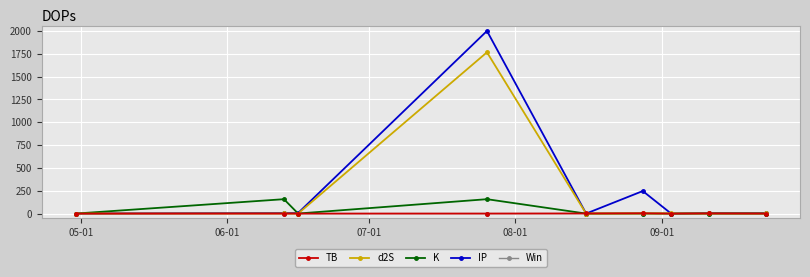

What is the greatest value displayed?

2000.0